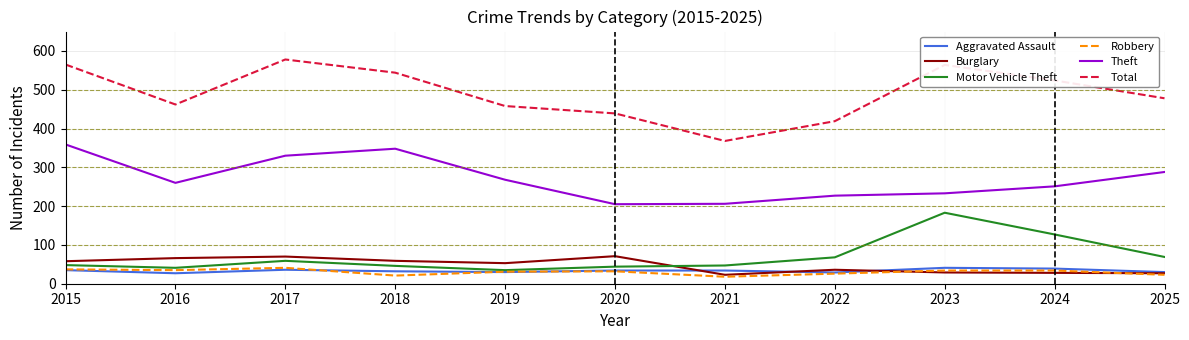

True or false: Robbery and Total cross at least once.

False